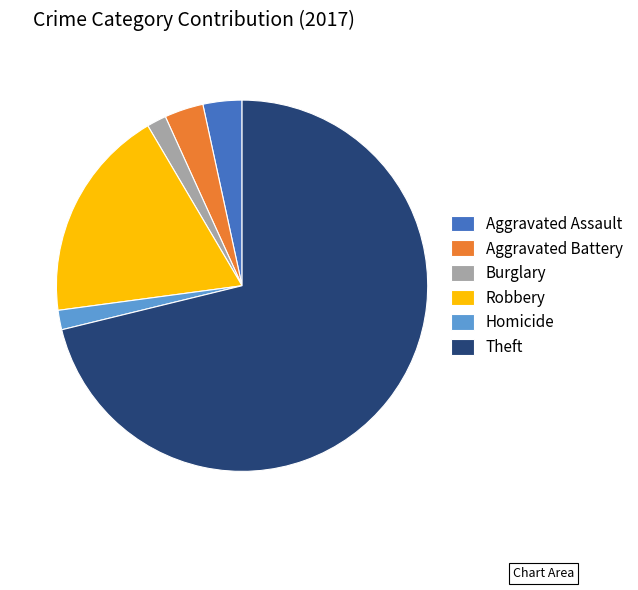

True or false: Aggravated Assault accounts for 14% of the total.

False